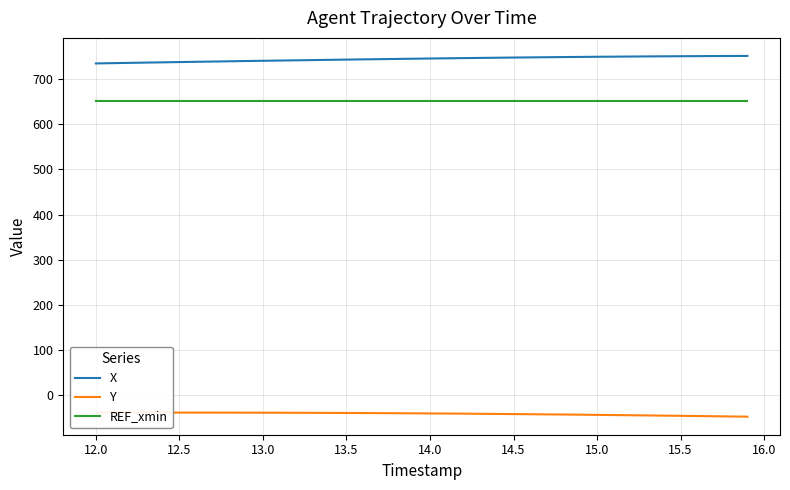

What is the maximum value for REF_xmin?

651.0